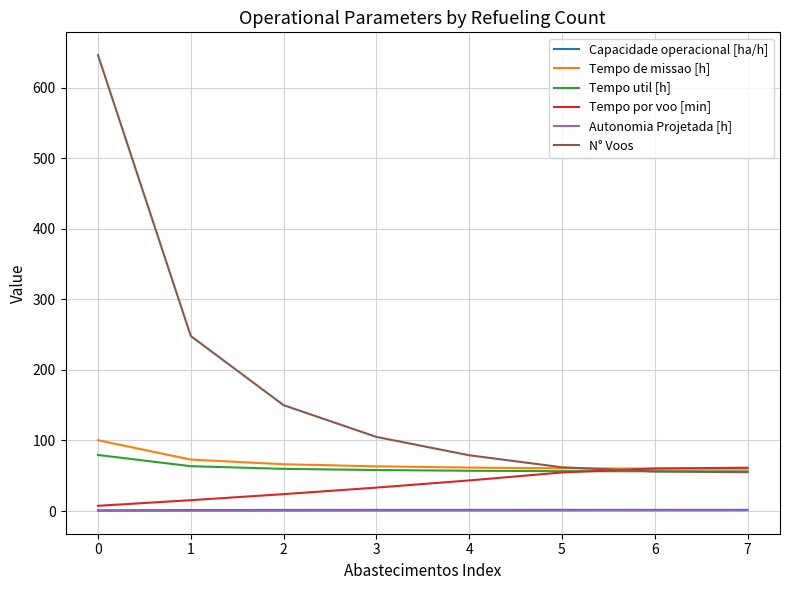

True or false: N° Voos and Autonomia Projetada [h] cross at least once.

False